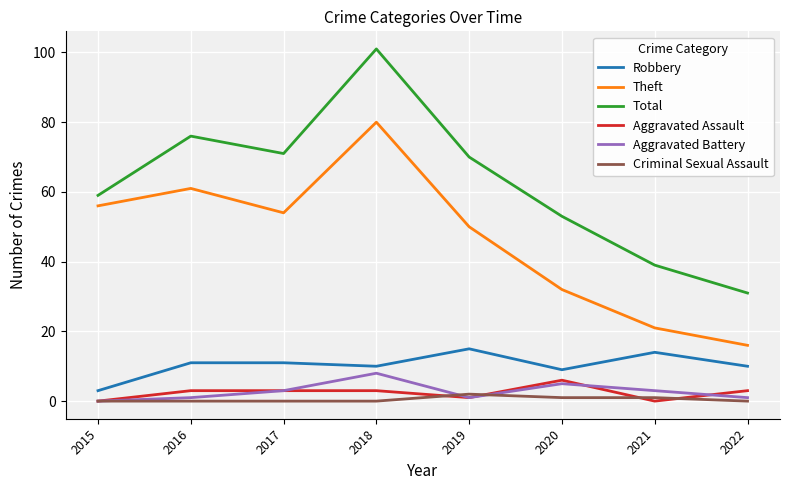

What are all the series names shown in the legend?

Robbery, Theft, Total, Aggravated Assault, Aggravated Battery, Criminal Sexual Assault